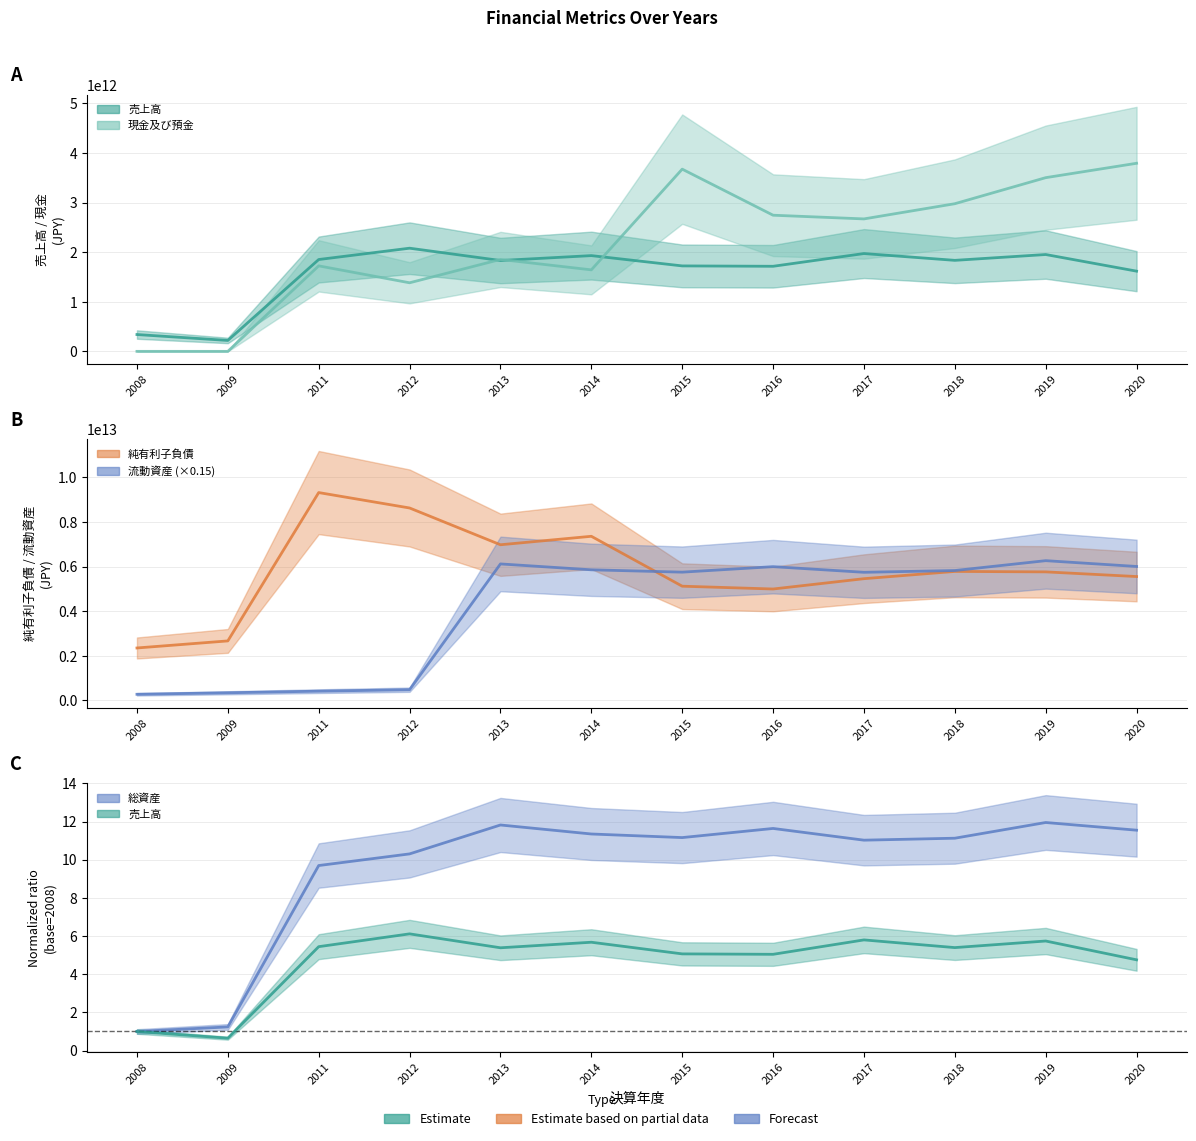

What value does the 純有利子負債 series have at 2019?

5761136000000.0